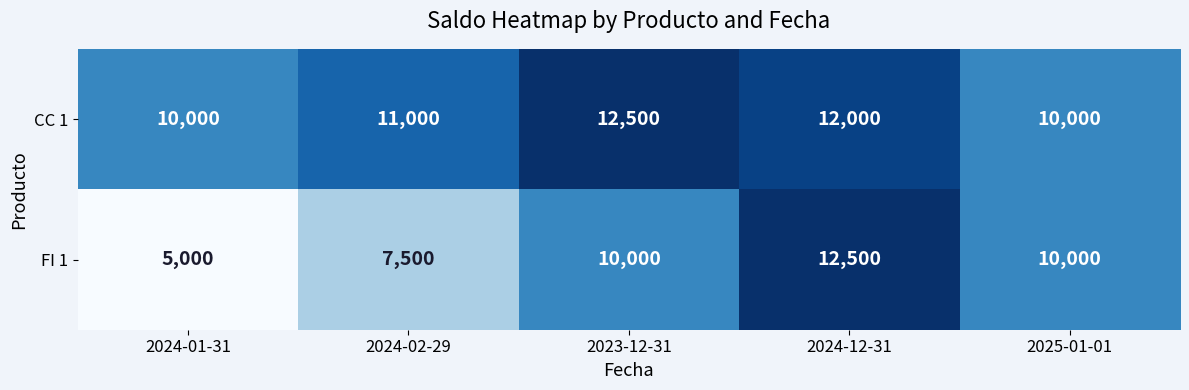

What is the smallest value displayed?

5000